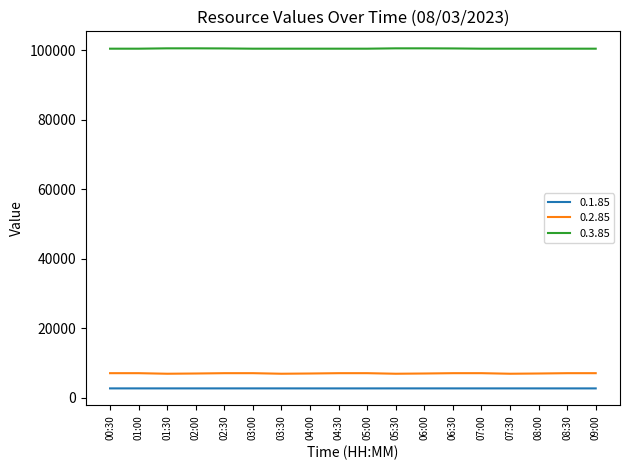

True or false: 0.2.85 and 0.1.85 cross at least once.

False